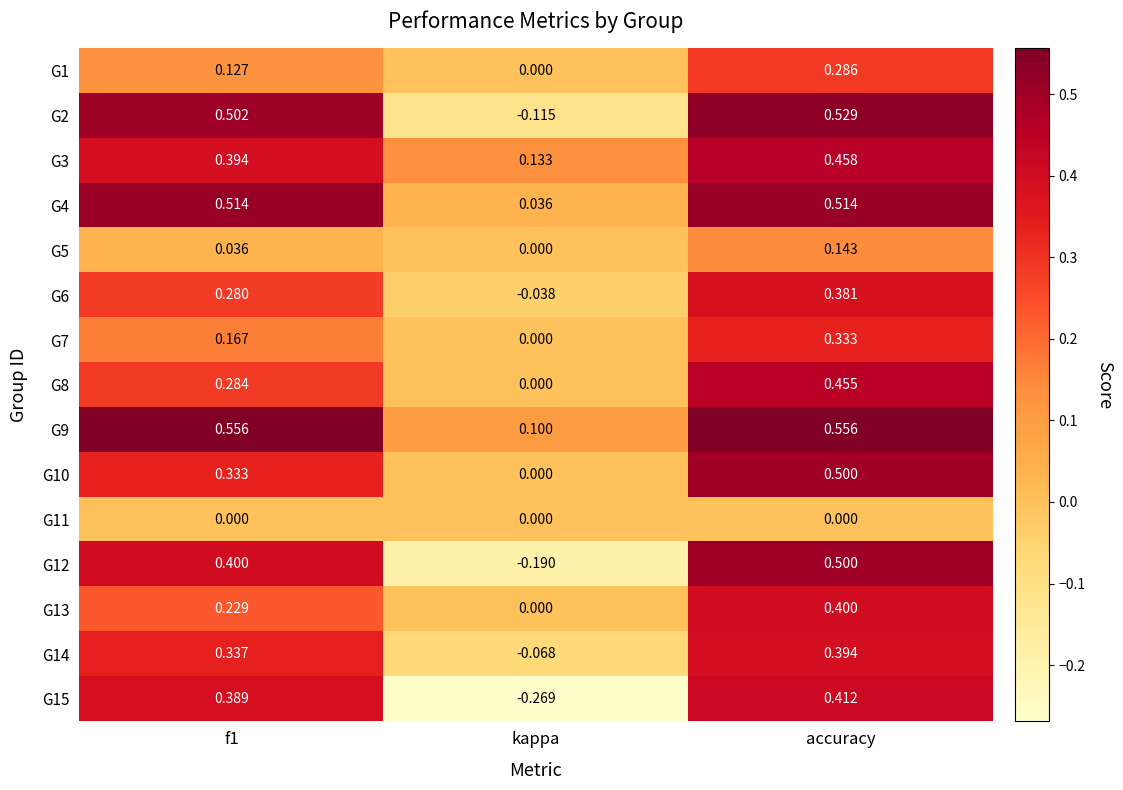

At which category is the sum across all series the highest?

accuracy